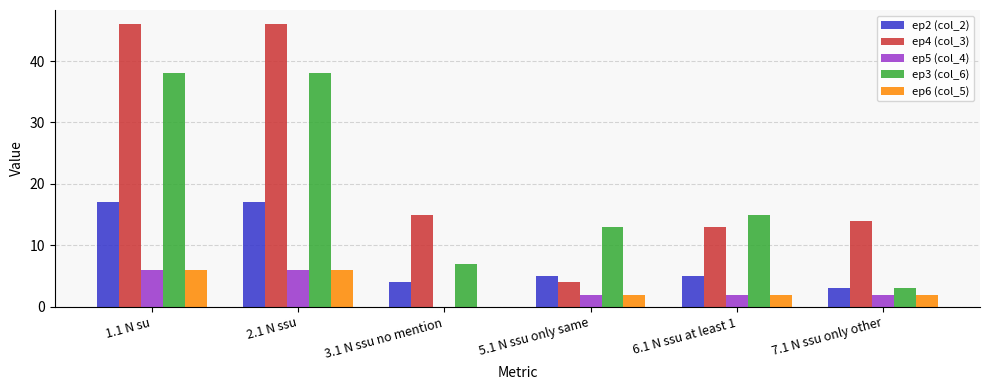

Reading left to right, list all the values displayed in this chart.

ep2 (col_2): 17	17	4	5	5	3
ep4 (col_3): 46	46	15	4	13	14
ep5 (col_4): 6	6	0	2	2	2
ep3 (col_6): 38	38	7	13	15	3
ep6 (col_5): 6	6	0	2	2	2